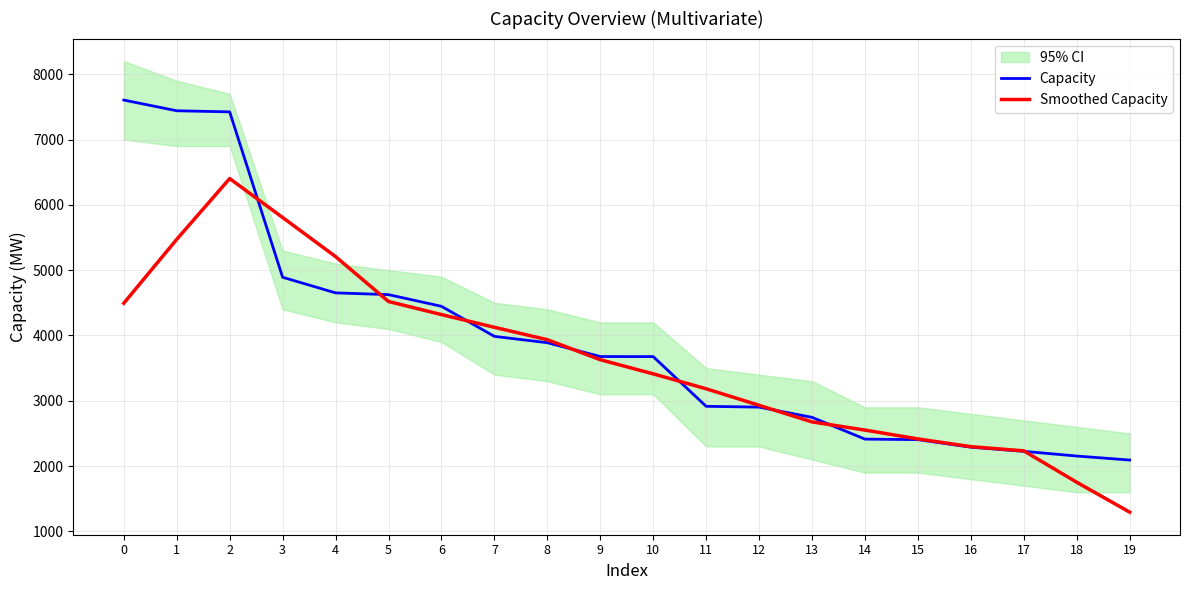

Reading left to right, extract all data points from this chart.

Capacity: 0=7604.0	1=7440.0	2=7423.0	3=4891.0	4=4652.0	5=4625.0	6=4446.0	7=3986.0	8=3889.0	9=3677.0	10=3676.0	11=2915.0	12=2903.0	13=2746.0	14=2413.0	15=2405.0	16=2289.0	17=2226.0	18=2154.0	19=2092.5
Smoothed Capacity: 0=4493.4	1=5471.6	2=6402.0	3=5806.2	4=5207.4	5=4520.0	6=4319.6	7=4124.6	8=3934.8	9=3628.6	10=3412.0	11=3183.4	12=2930.6	13=2676.4	14=2551.2	15=2415.8	16=2297.4	17=2233.3	18=1752.3	19=1294.5